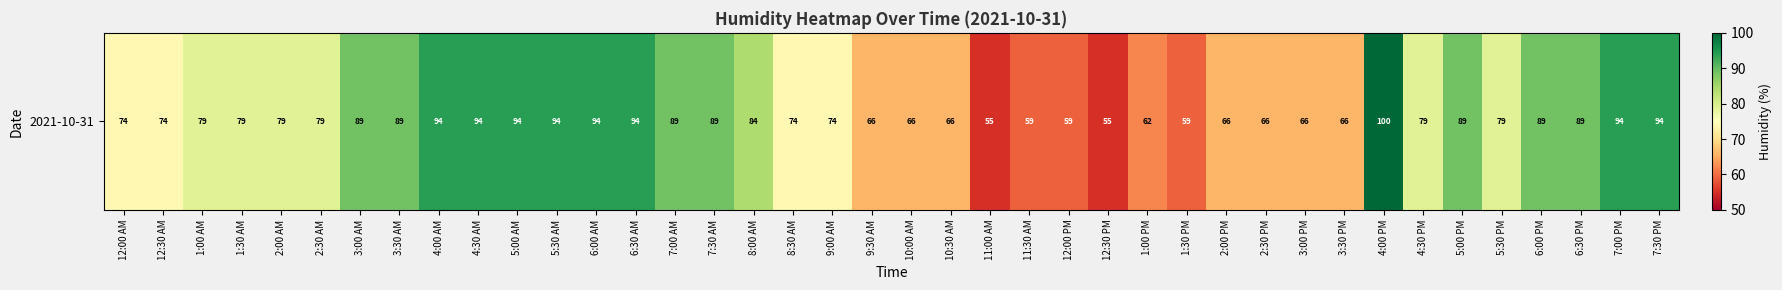

The value at 4:30 AM is 152. True or false?

False